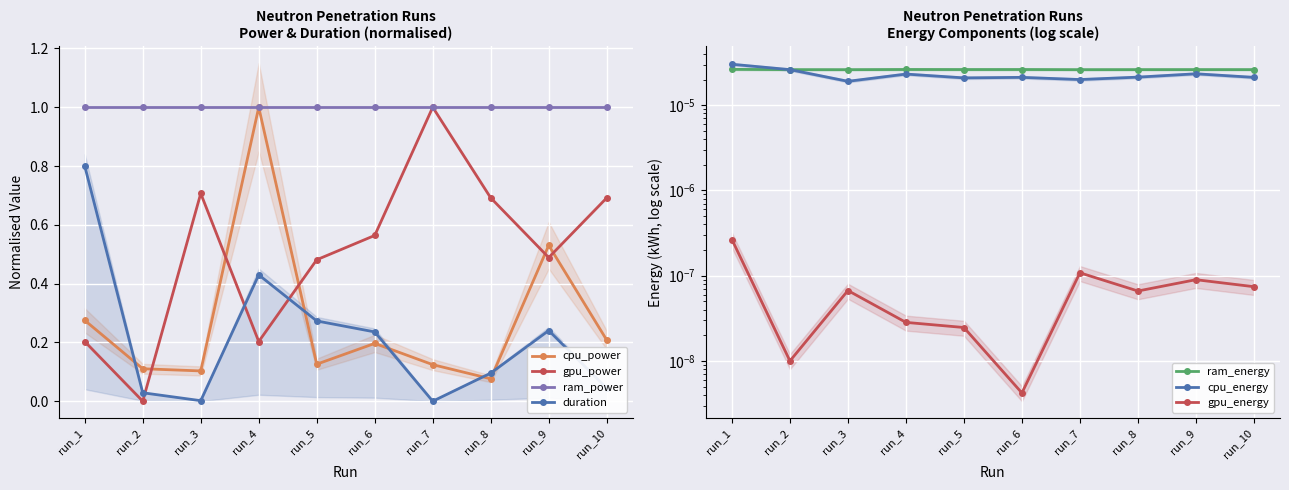

In cpu_power, how many points are lower than both neighbors (excluding endpoints)?

3